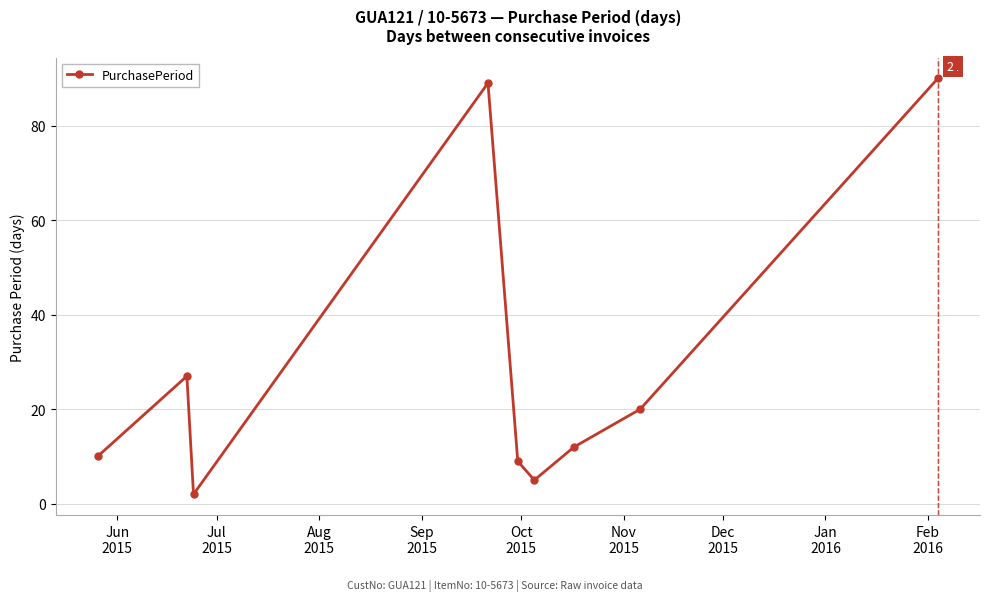

Reading left to right, extract all data points from this chart.

10	27	2	89	9	5	12	20	90